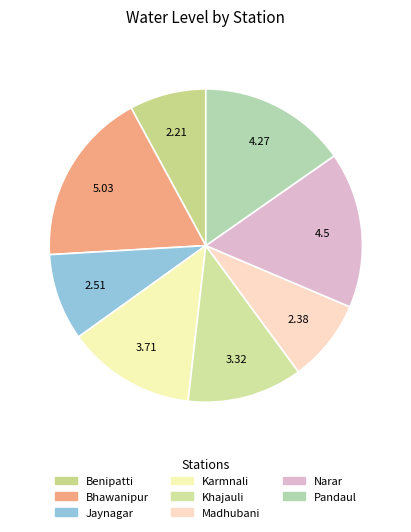

What is the smallest slice in the pie chart?

Benipatti